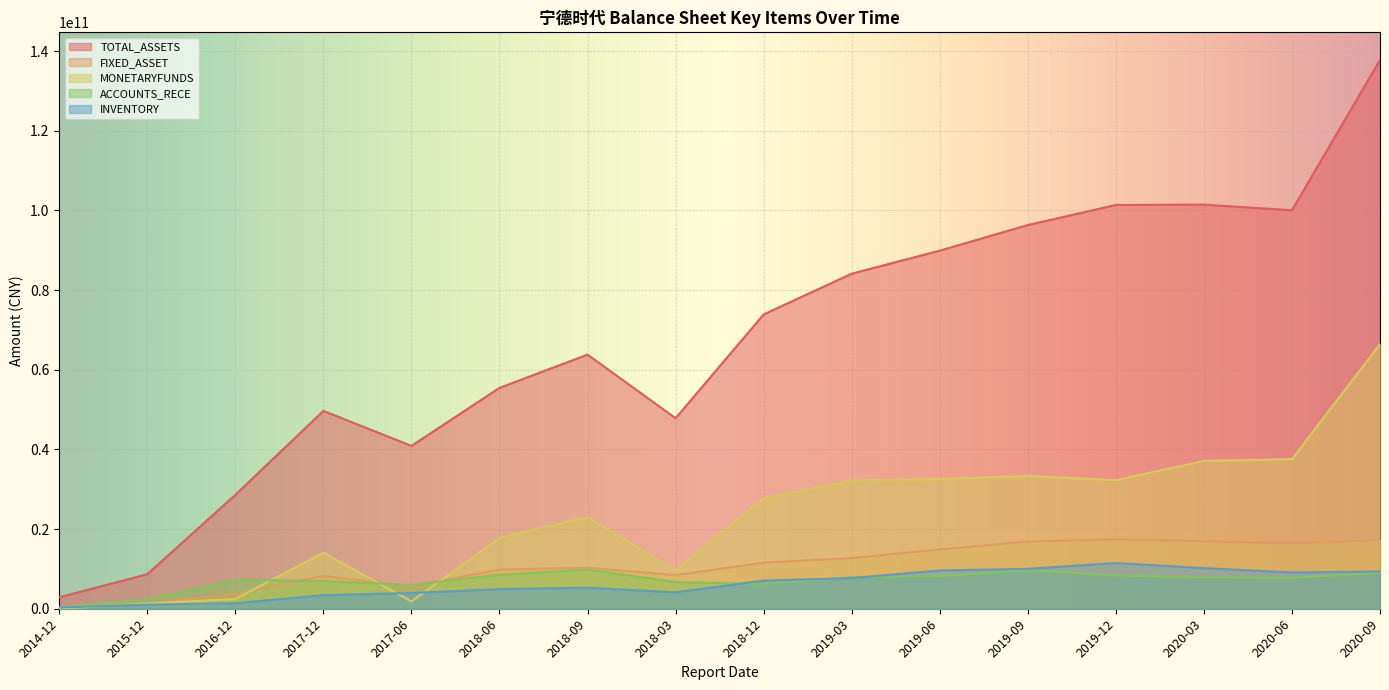

Reading left to right, transcribe all the data shown in this chart.

TOTAL_ASSETS: 2014-12=2875108628.0	2015-12=8672957501.5	2016-12=28588314344.1	2017-12=49662885758.4	2017-06=40883616374.7	2018-06=55443992871.4	2018-09=63790614595.5	2018-03=47823235529.4	2018-12=73883704016.5	2019-03=84101272459.5	2019-06=89888631587.0	2019-09=96311356658.9	2019-12=101351976711.3	2020-03=101436464896.6	2020-06=100037103426.9	2020-09=137768858254.5
FIXED_ASSET: 2014-12=242838681.1	2015-12=1313098299.5	2016-12=3727473865.8	2017-12=8219496581.7	2017-06=5635475096.2	2018-06=9819507470.7	2018-09=10313102145.2	2018-03=8446673663.3	2018-12=11574665757.1	2019-03=12718283064.3	2019-06=14883961290.1	2019-09=16885925398.0	2019-12=17417348593.4	2020-03=16936823089.9	2020-06=16402618133.4	2020-09=17198092089.4
MONETARYFUNDS: 2014-12=59580991.0	2015-12=1292935327.5	2016-12=2456530834.2	2017-12=14080936626.3	2017-06=1817625421.3	2018-06=17800002418.6	2018-09=23009873374.8	2018-03=9676141216.6	2018-12=27731189739.9	2019-03=32224951522.9	2019-06=32556486370.7	2019-09=33352339596.0	2019-12=32269635327.1	2020-03=37110260152.4	2020-06=37571034186.0	2020-09=66437209386.5
ACCOUNTS_RECE: 2014-12=371591280.0	2015-12=2393930005.7	2016-12=7315840024.1	2017-12=6918521550.9	2017-06=6005154594.9	2018-06=8528717101.7	2018-09=9849744045.6	2018-03=6715688989.4	2018-12=6224857396.5	2019-03=7933064764.2	2019-06=8193892175.6	2019-09=9700597153.1	2019-12=8338535645.4	2020-03=7844668161.0	2020-06=7771501102.2	2020-09=8988062513.0
INVENTORY: 2014-12=312078268.9	2015-12=1041611188.9	2016-12=1359772316.1	2017-12=3417757092.3	2017-06=3955037968.8	2018-06=4919942324.7	2018-09=5286472060.1	2018-03=4113040896.1	2018-12=7076101849.5	2019-03=7686537622.7	2019-06=9623692125.8	2019-09=10005326799.8	2019-12=11480549879.9	2020-03=10193303476.8	2020-06=9120702363.9	2020-09=9346975874.5